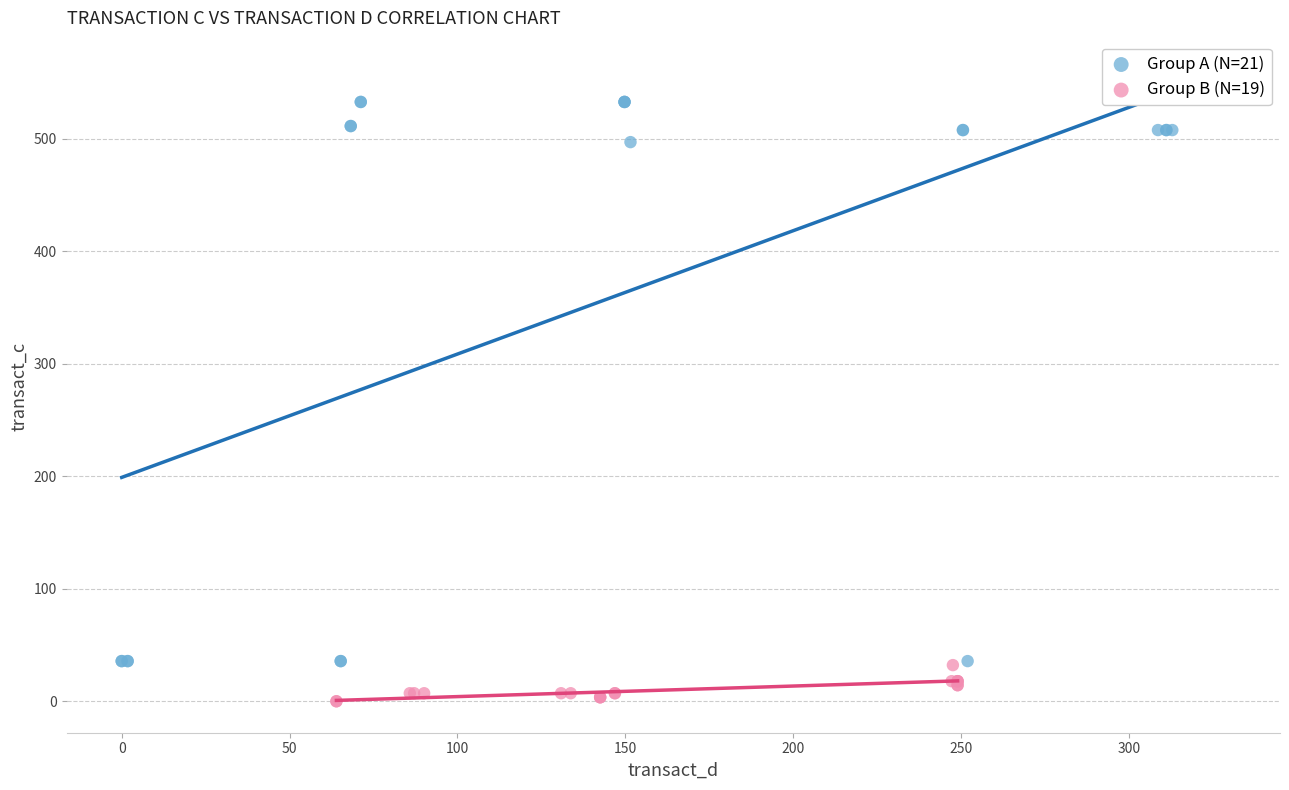

What are all the series names shown in the legend?

Group A (N=21), Group B (N=19)